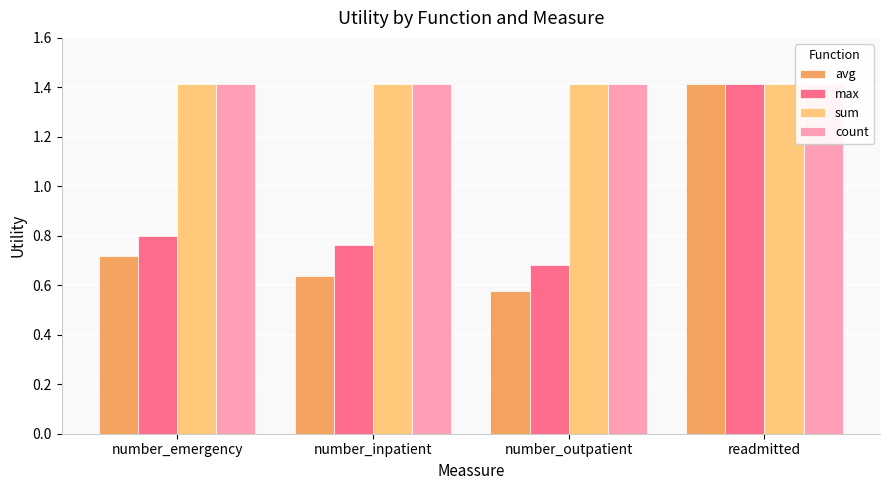

What is the total value across all series at number_outpatient?

4.1